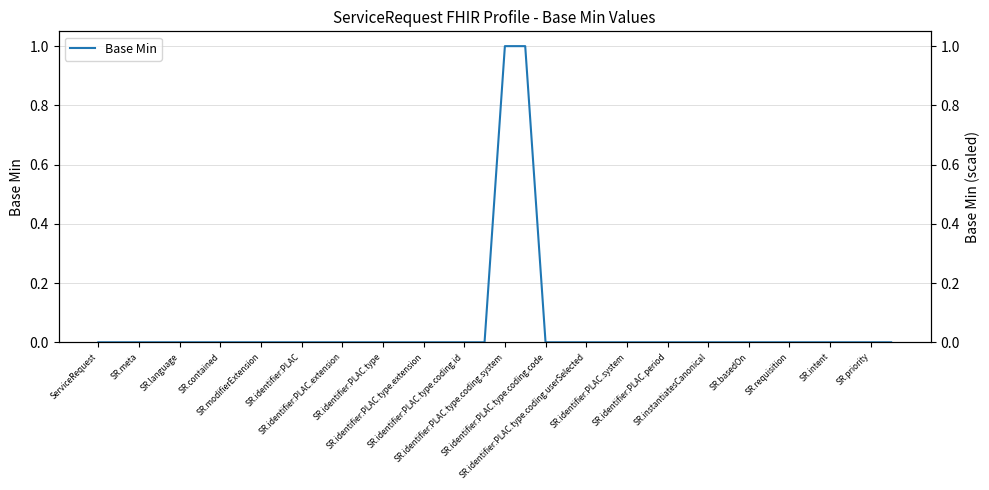

At which category does the chart reach its minimum across all series?

ServiceRequest